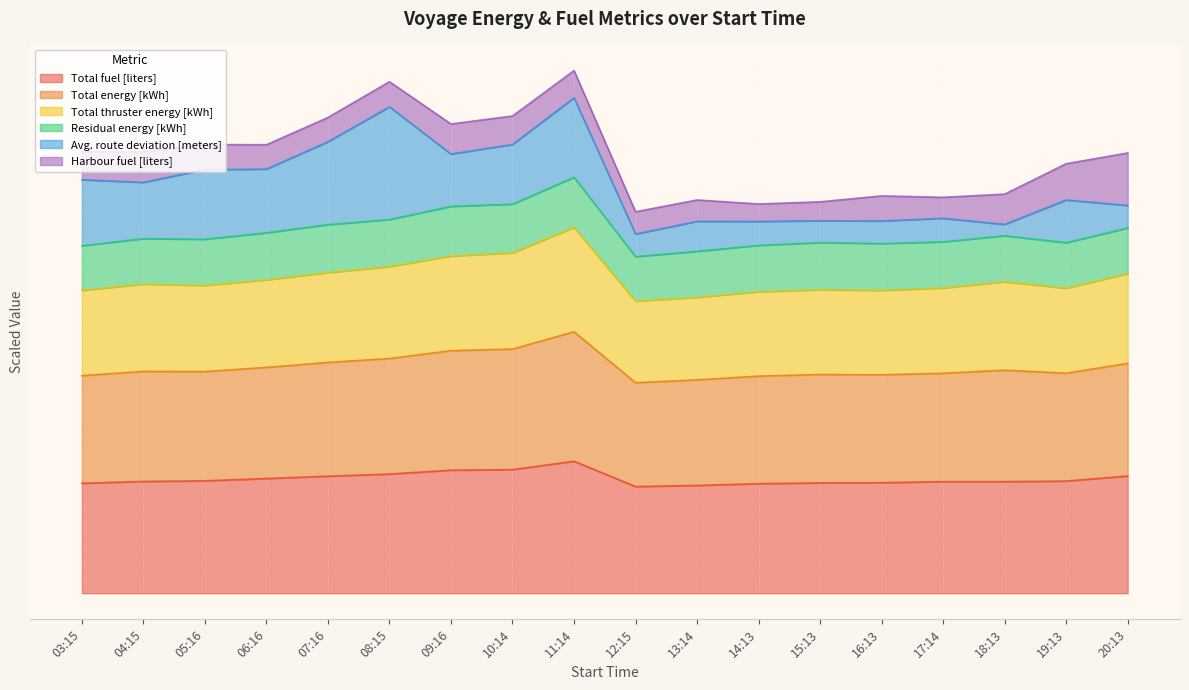

Where is the first local minimum for Total thruster energy [kWh]?

05:16